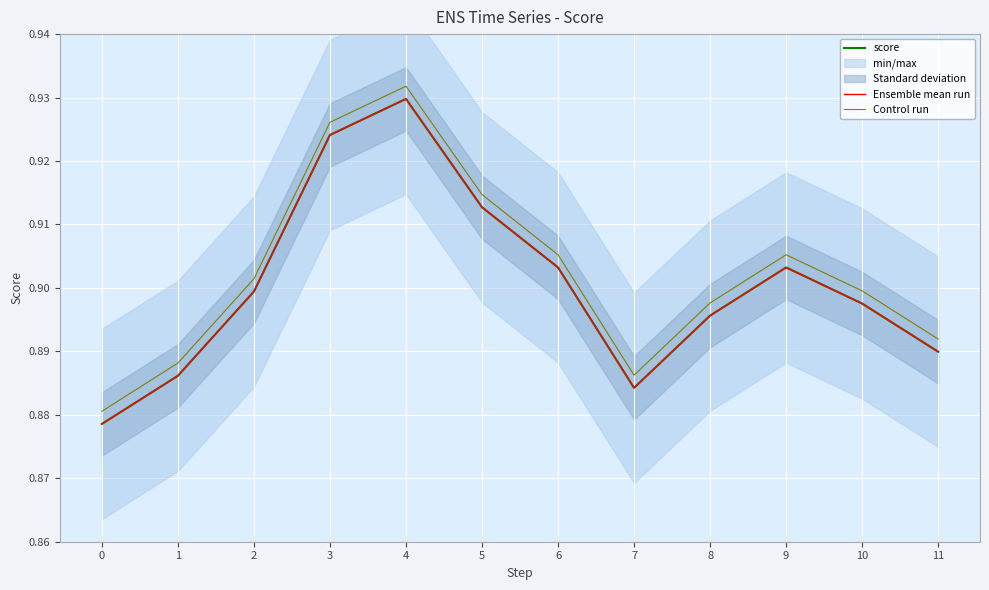

What are all the series names shown in the legend?

score, Ensemble mean run, Control run